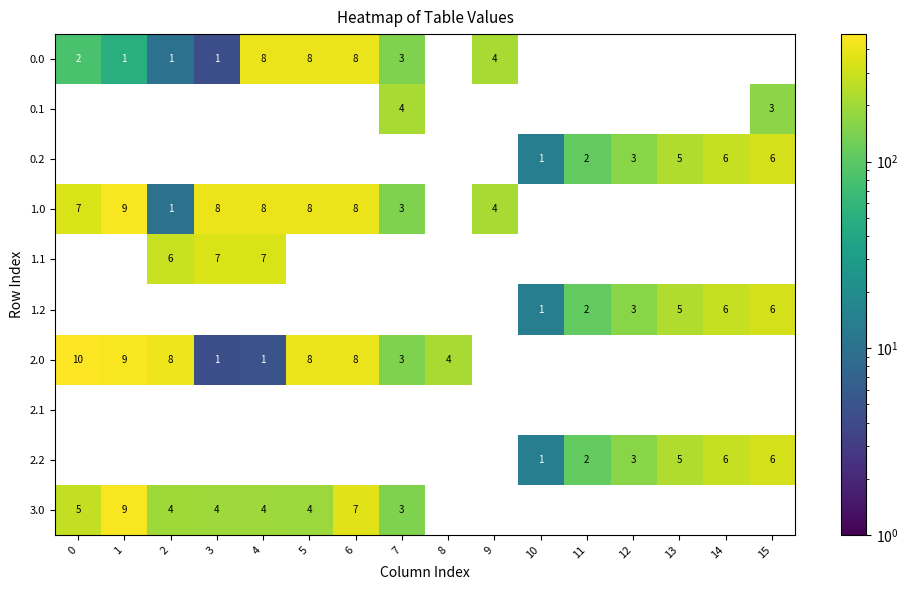

True or false: 3.0 has a value of 6 at 4.

False